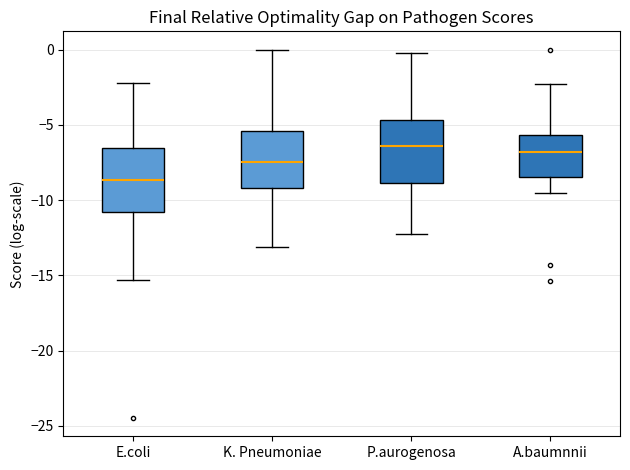

Reading left to right, transcribe this box plot: for each box, give where its median line is, the range the box spans, and where its two whiskers end, as read against the y-axis. The values are not printed on the chart, so give them approximately, as read against the axis.

E.coli: median -8.5, box -11.0 to -6.5, whiskers -15.5 to -2.0
K. Pneumoniae: median -7.5, box -9.0 to -5.5, whiskers -13.0 to 0.0
P.aurogenosa: median -6.5, box -9.0 to -4.5, whiskers -12.5 to 0.0
A.baumnnii: median -7.0, box -8.5 to -5.5, whiskers -9.5 to -2.5